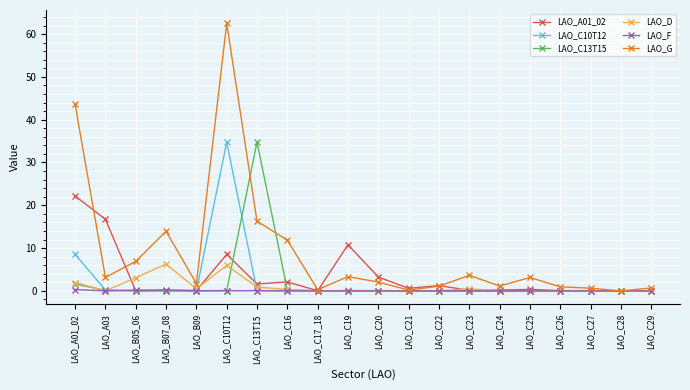

Where is the first local maximum for LAO_D?

LAO_B07_08